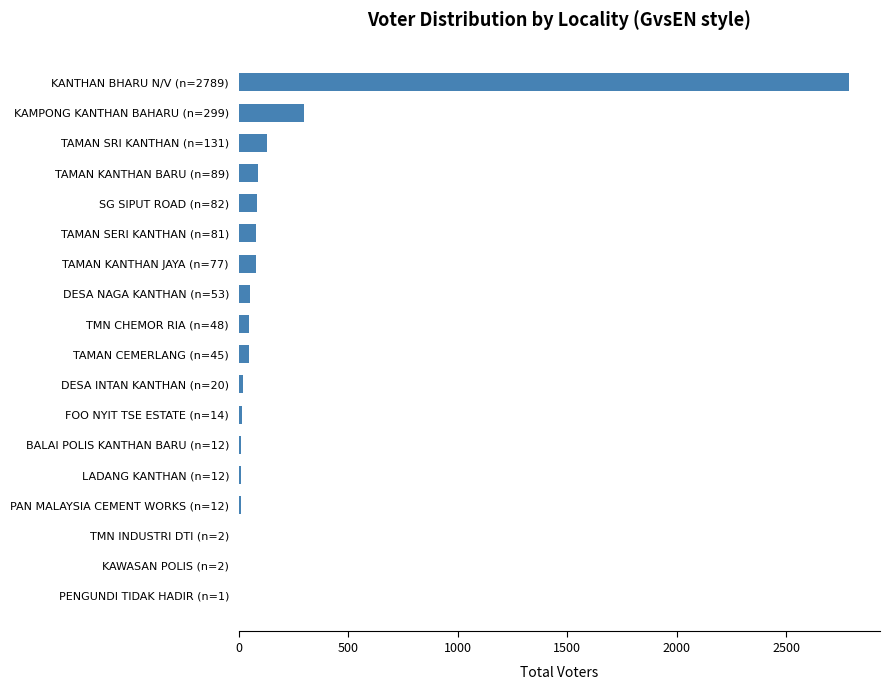

Which label corresponds to the largest value in the chart?

KANTHAN BHARU N/V (n=2789)